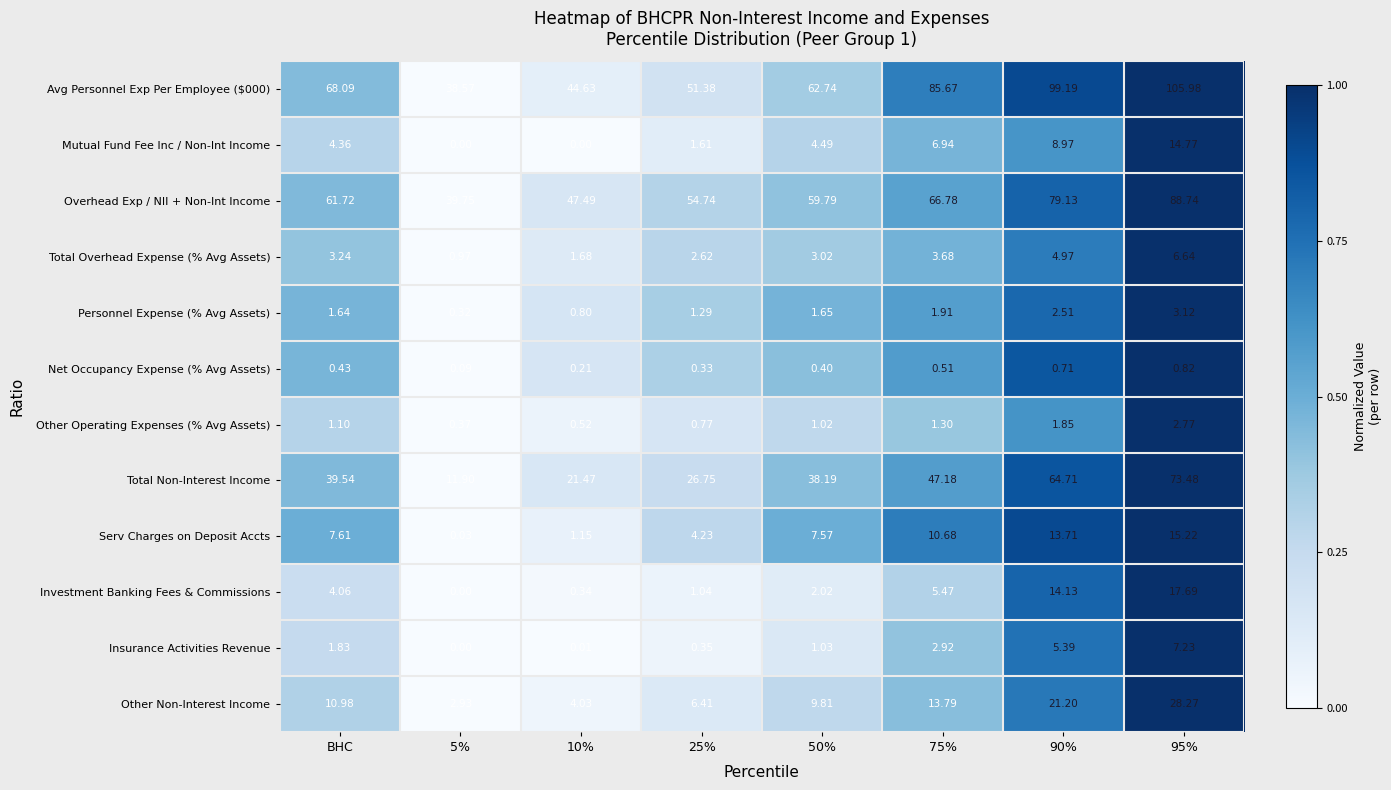

At which label is Avg Personnel Exp Per Employee ($000) closest to 72?

BHC